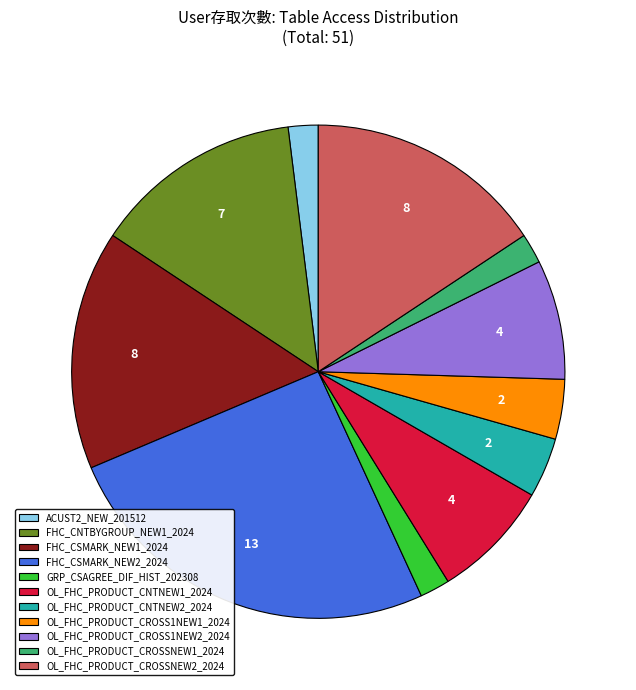

Does FHC_CNTBYGROUP_NEW1_2024 account for over 50% of the chart?

No